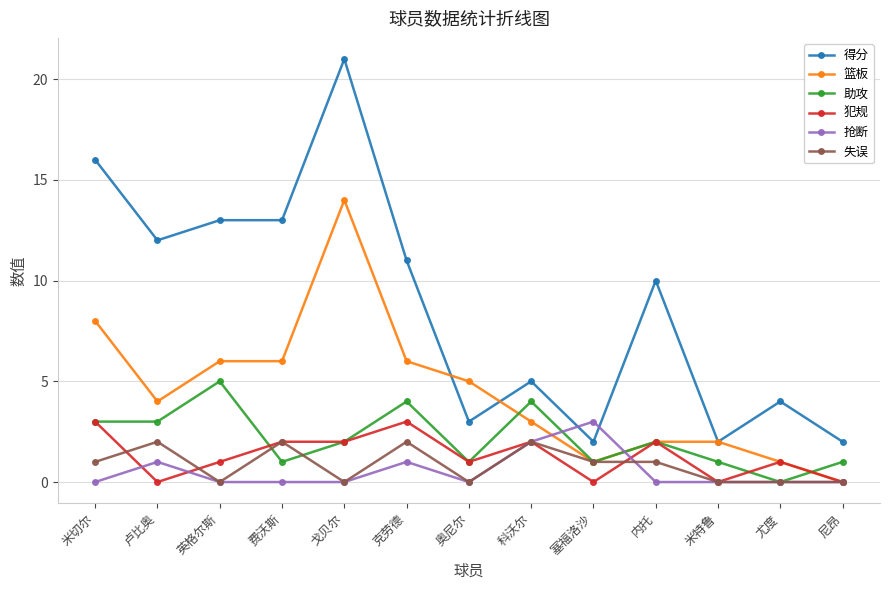

What is the difference between the maximum and minimum values in the 失误 series?

2